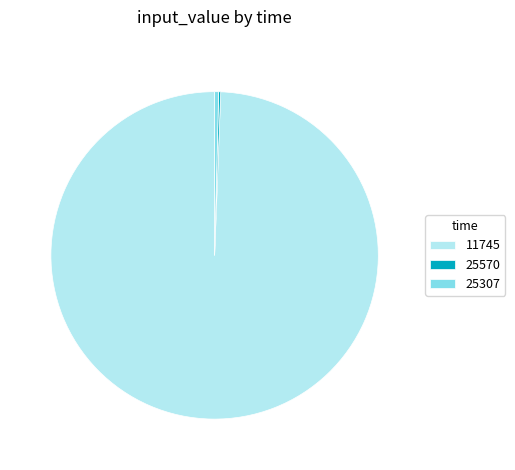

Which category accounts for the majority?

11745